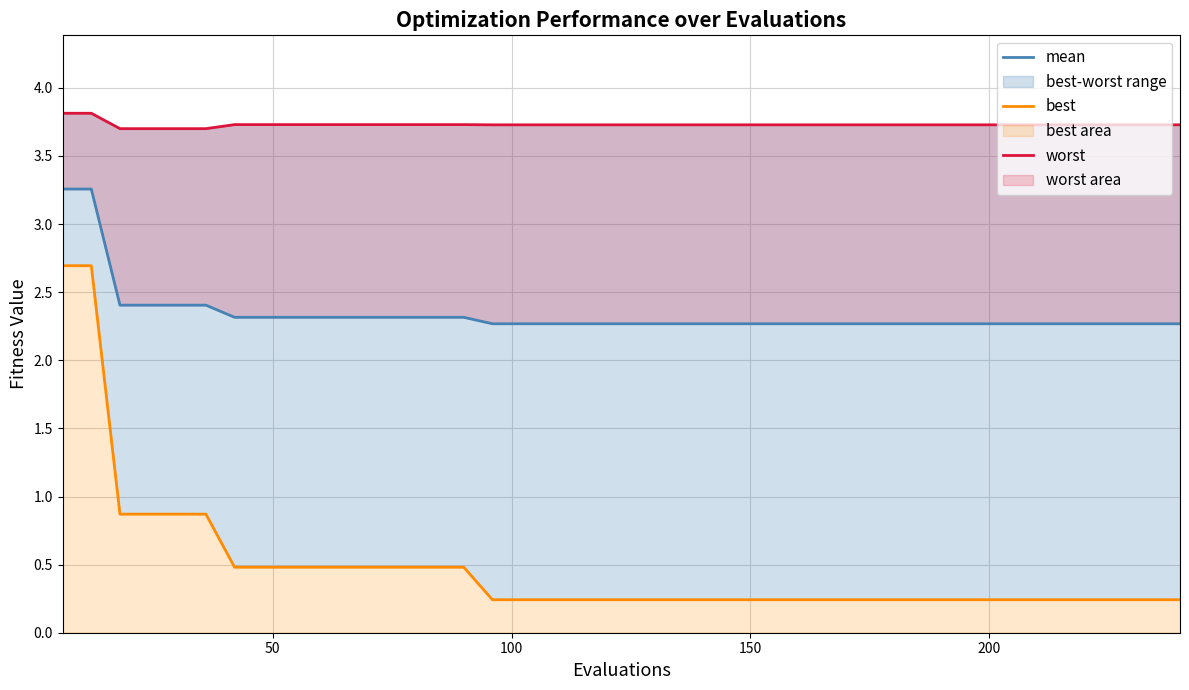

What is the minimum value for mean?

2.3